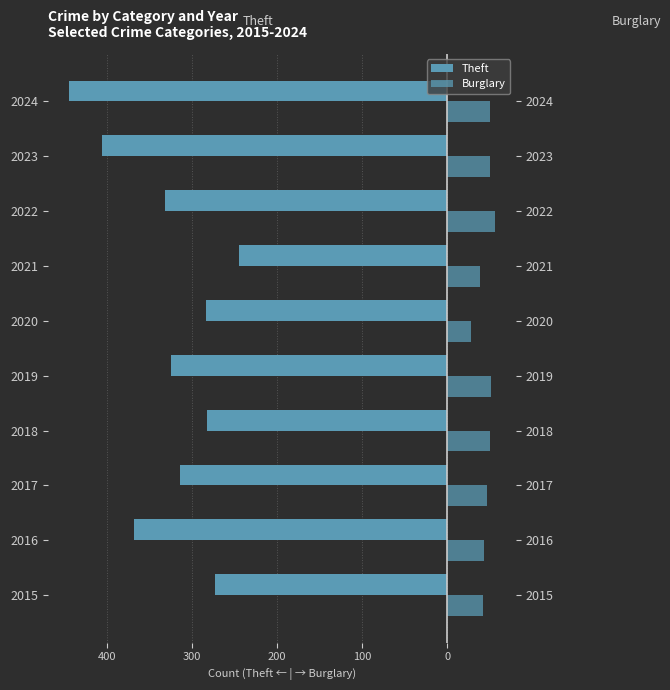

Are the bars grouped side by side (vs. stacked)?

Yes